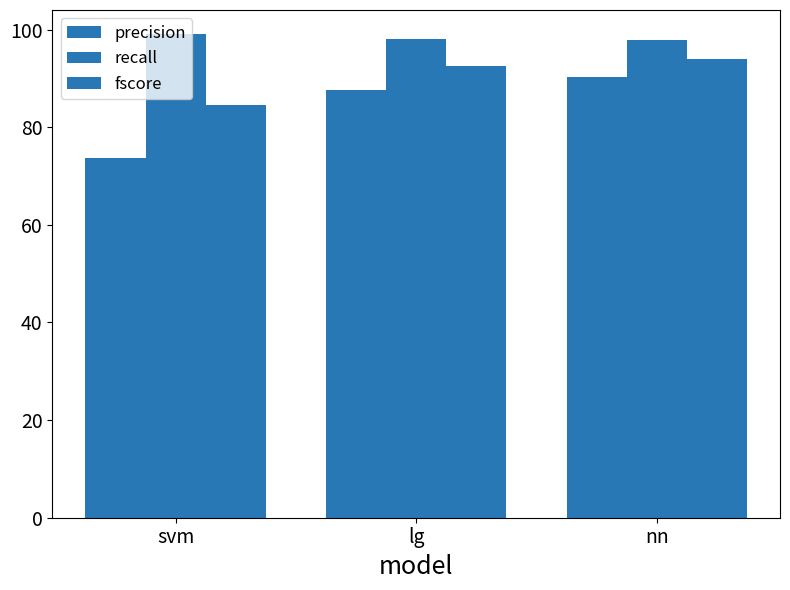

How many groups of bars are there?

3